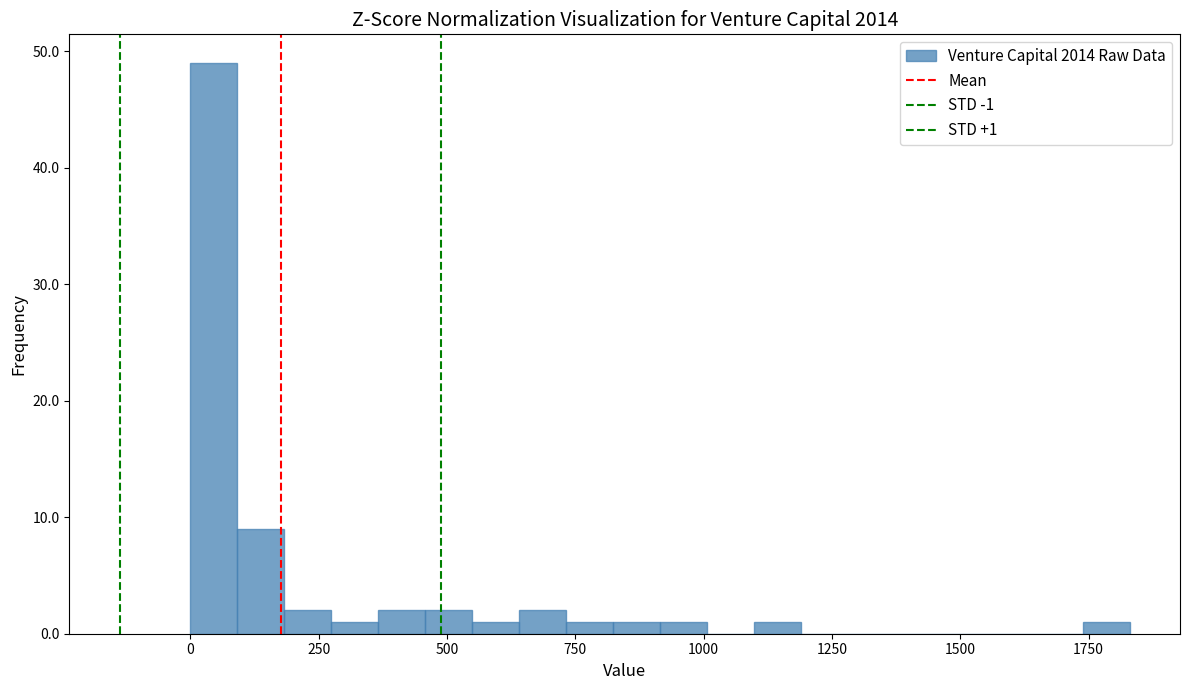

Read against the x-axis, roughly where is the centre of the tallest bar?

50